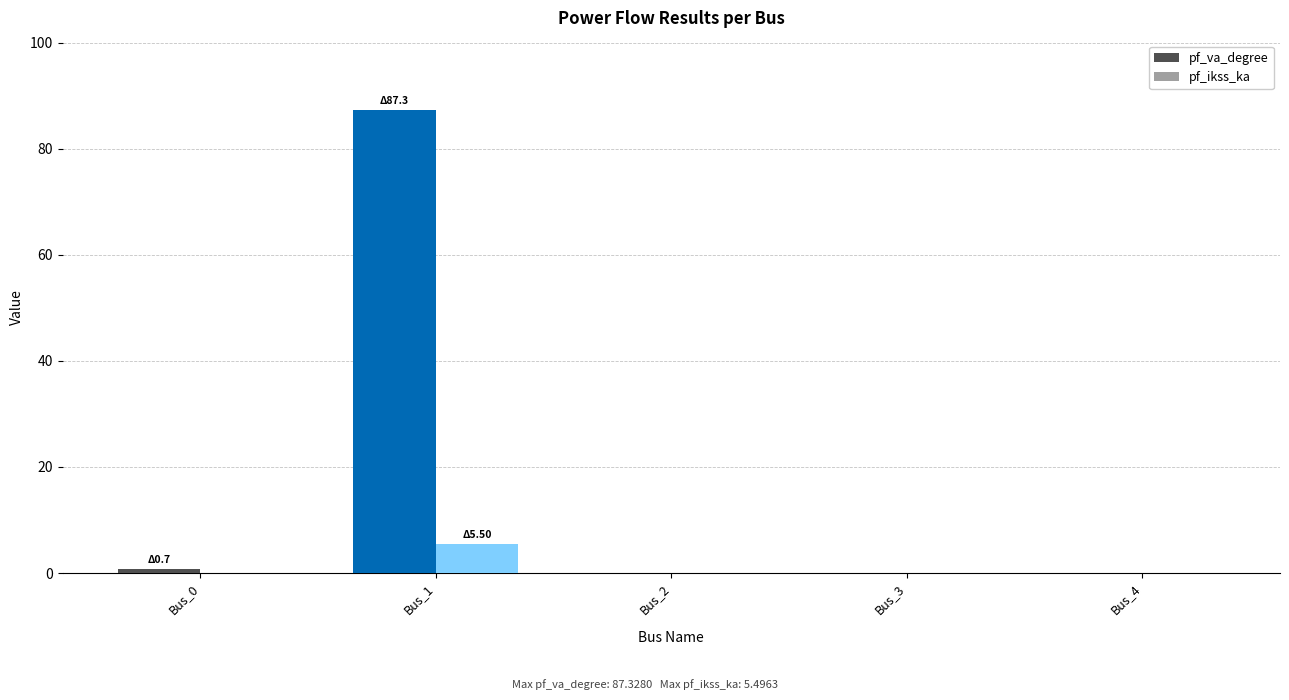

How many series are shown in this chart?

2